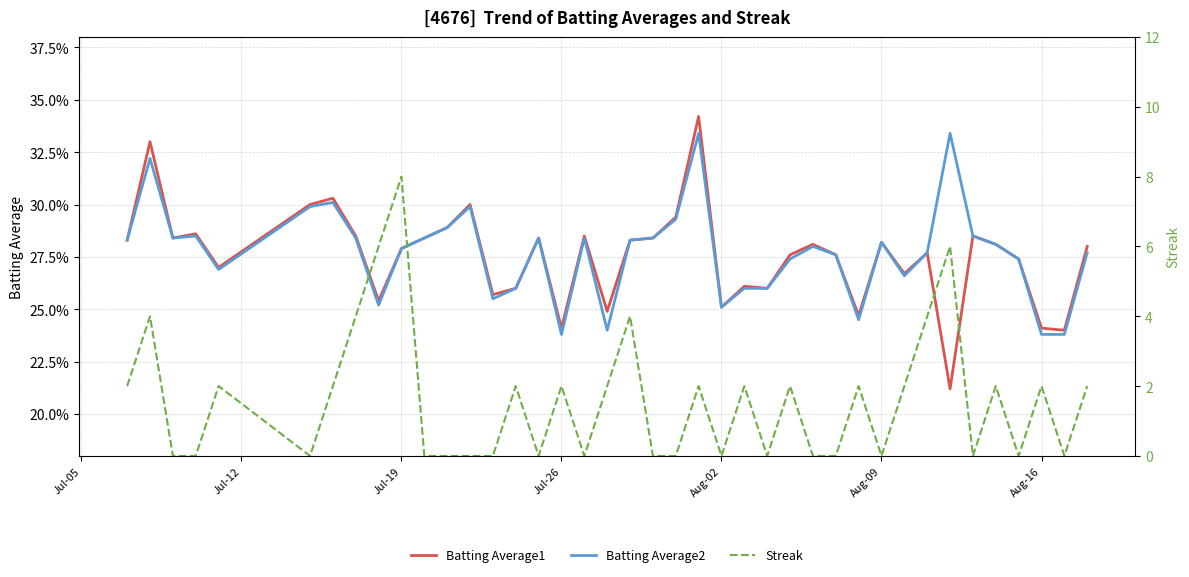

How many lines are shown in the chart?

3